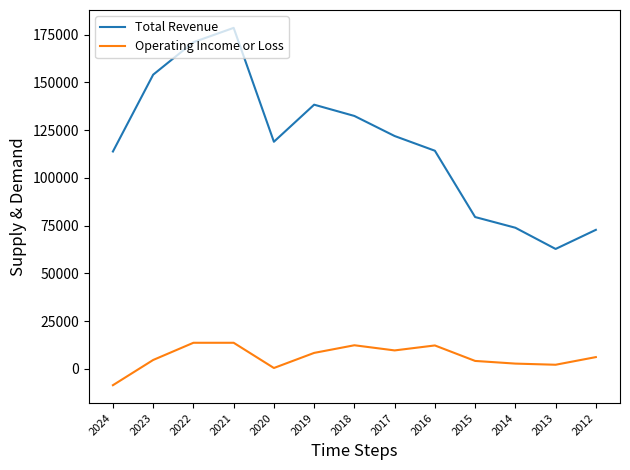

At which label does Operating Income or Loss reach its minimum?

2024